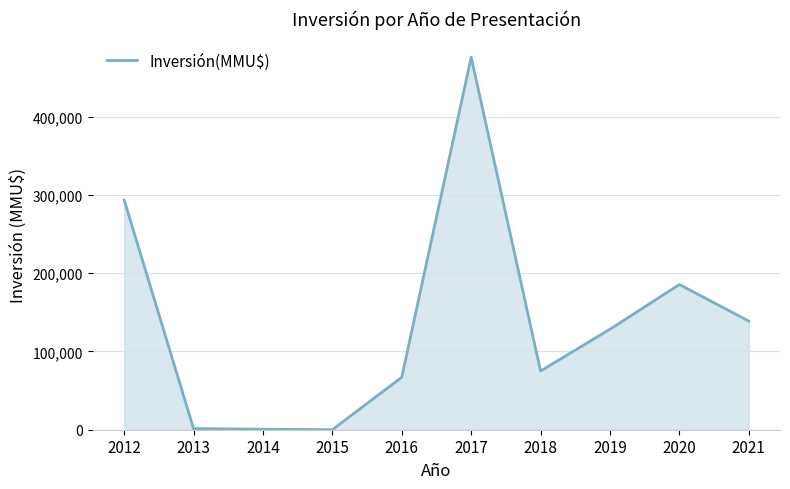

The value at 2018 is 117149. True or false?

False